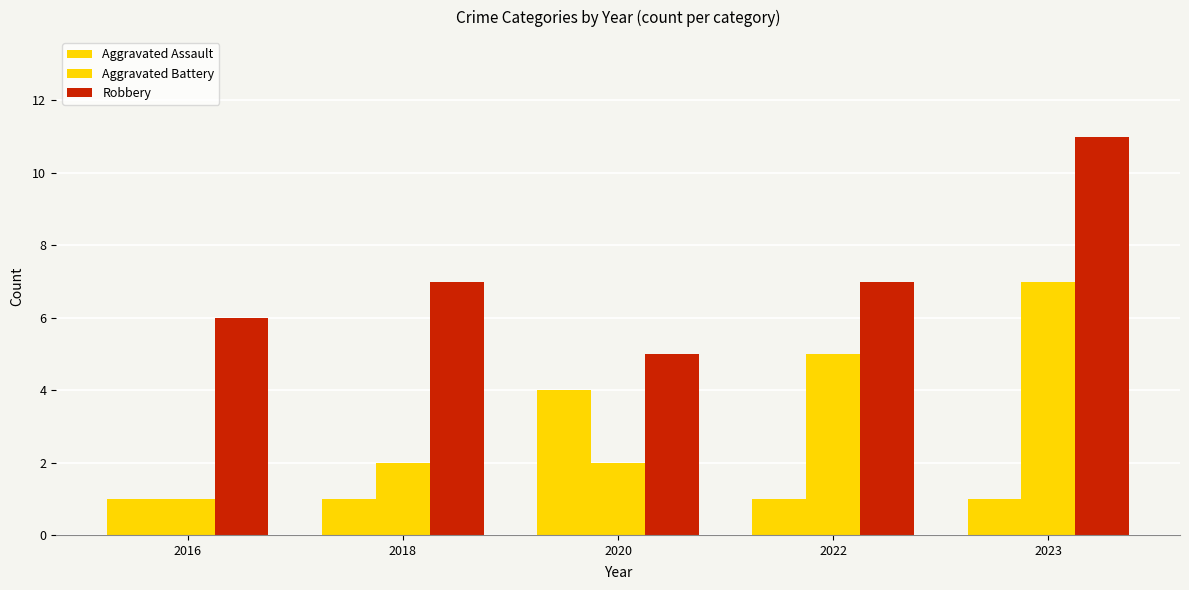

What is the smallest value displayed?

1